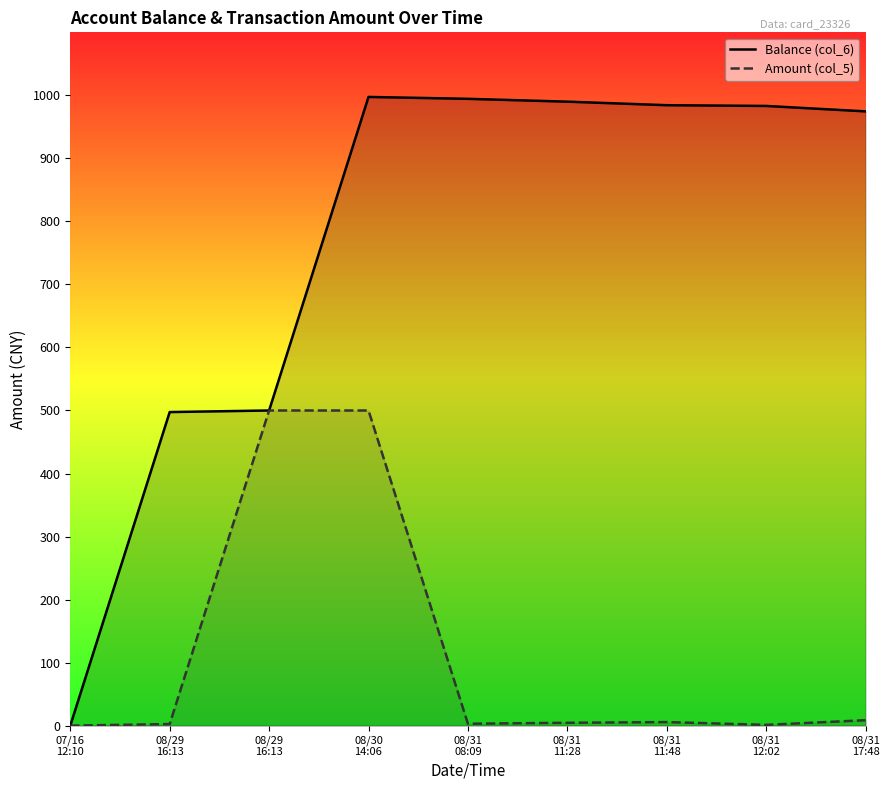

How many lines are shown in the chart?

2